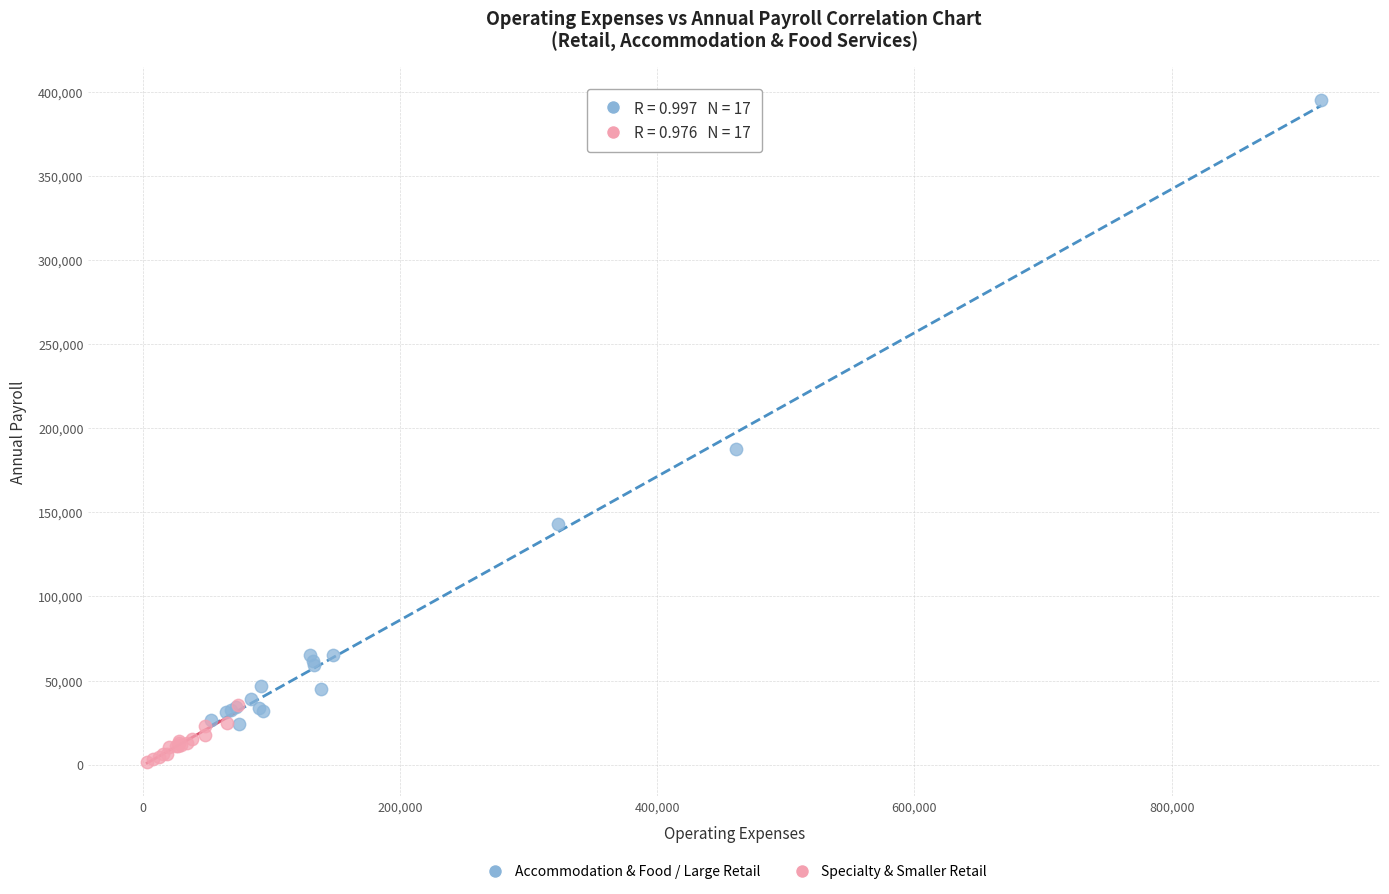

Which series has the widest spread of Y values?

Accommodation & Food / Large Retail